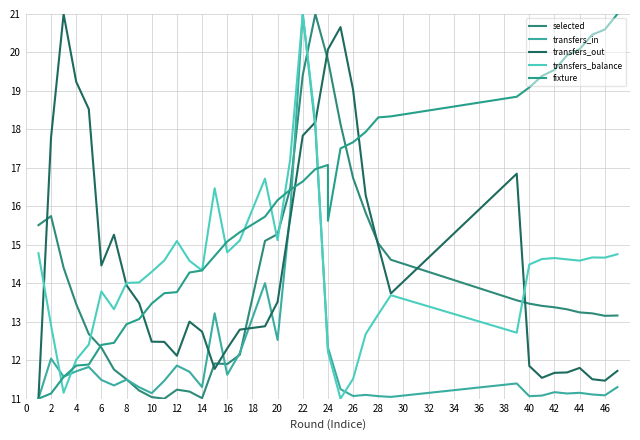

Between 8 and 36, which series saw the biggest shift?

fixture